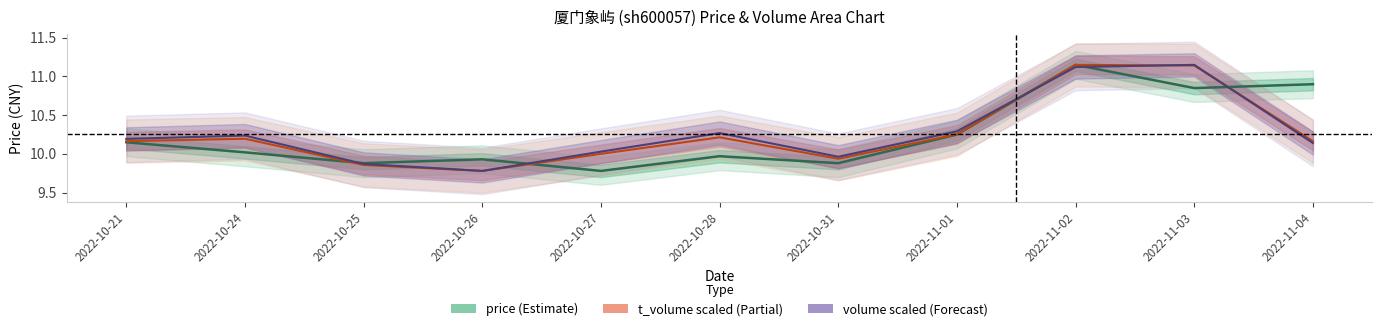

Reading right to left, extract all data points from this chart.

price: 10.9	10.8	11.2	10.2	9.9	10.0	9.8	9.9	9.9	10.0	10.2
t_volume (scaled): 10.2	11.1	11.2	10.3	9.9	10.2	10.0	9.8	9.9	10.2	10.2
volume (scaled): 10.1	11.2	11.1	10.3	10.0	10.3	10.0	9.8	9.9	10.2	10.2